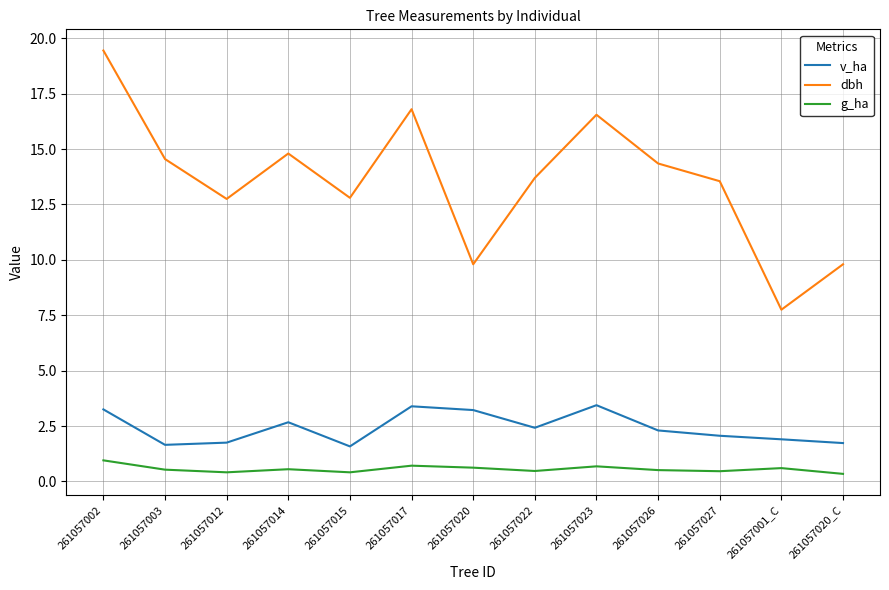

True or false: v_ha and g_ha cross at least once.

False